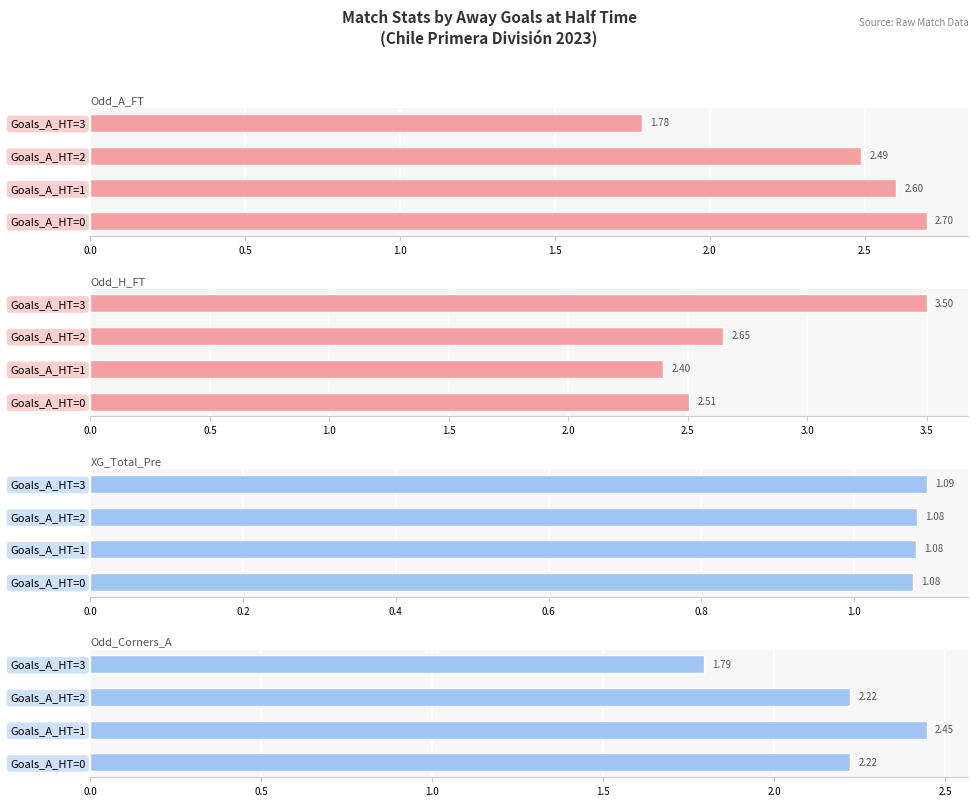

What is the maximum value for XG_Total_Pre?

1.1